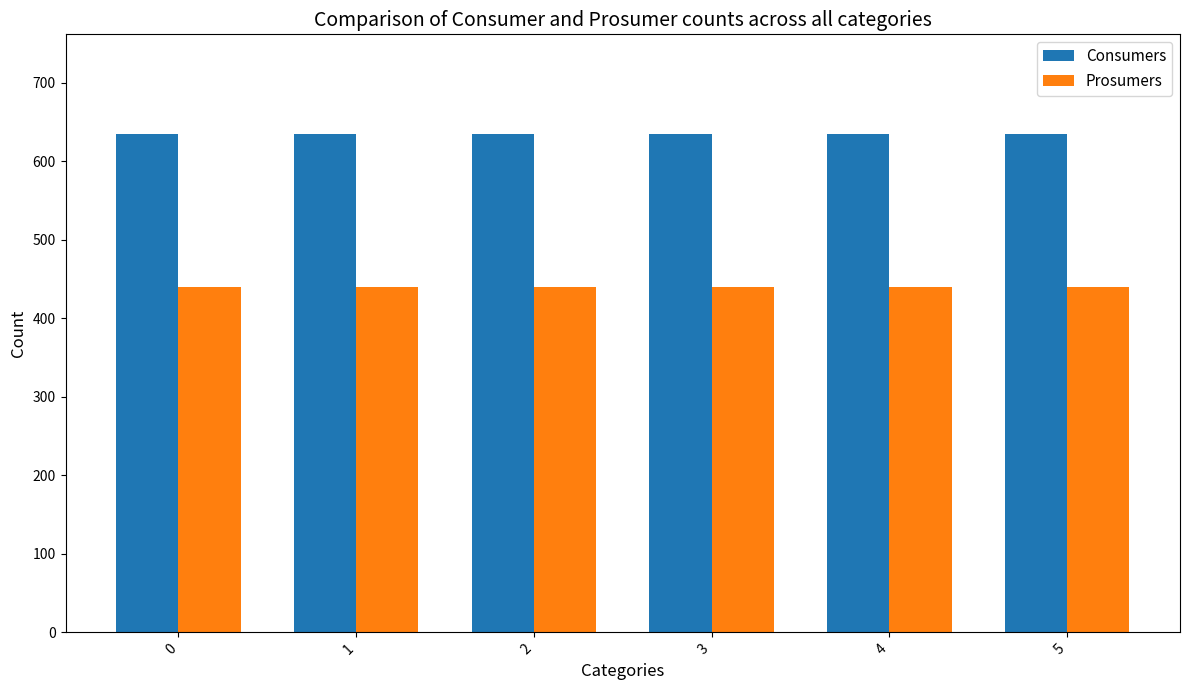

What is the value of the Prosumers bar at the 4th from the left?

440